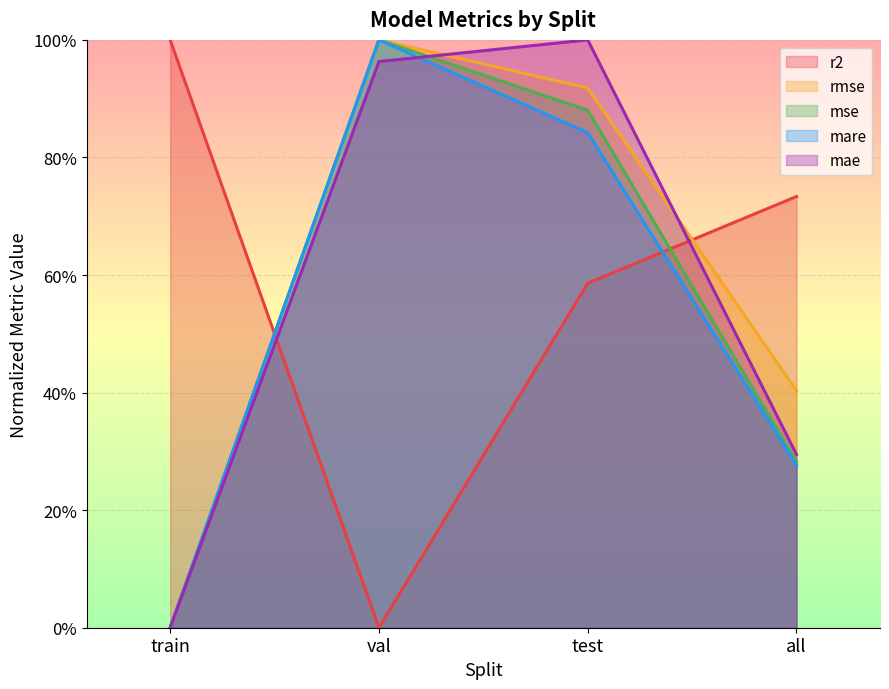

Does the chart display data point markers on the line(s)?

No